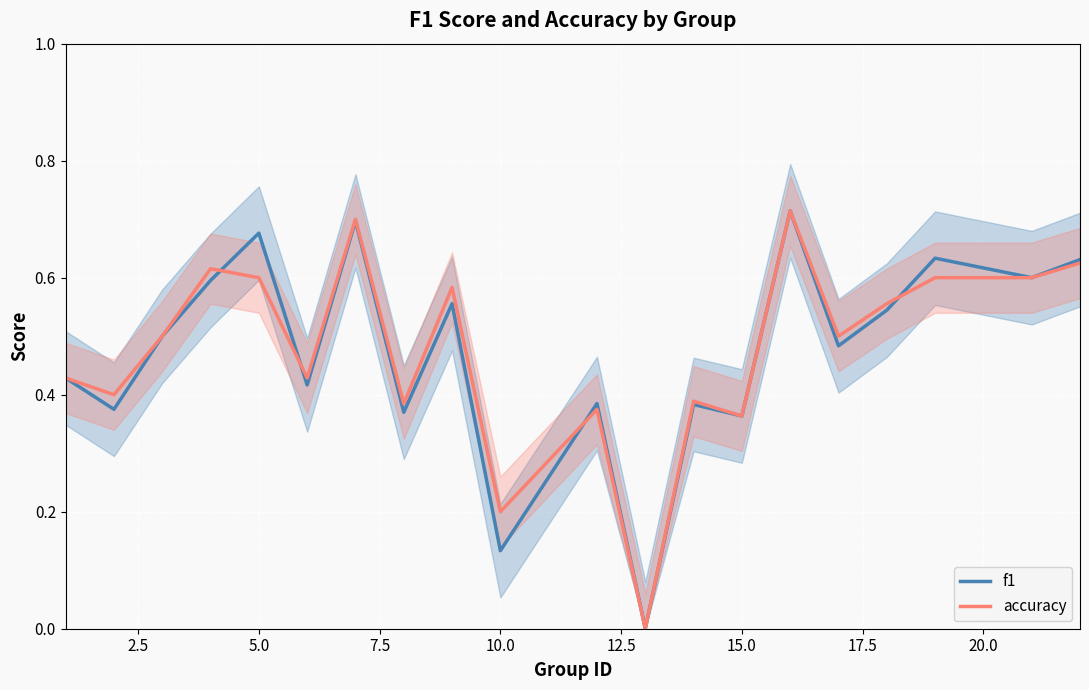

What is the difference between the maximum and minimum values in the accuracy series?

0.7